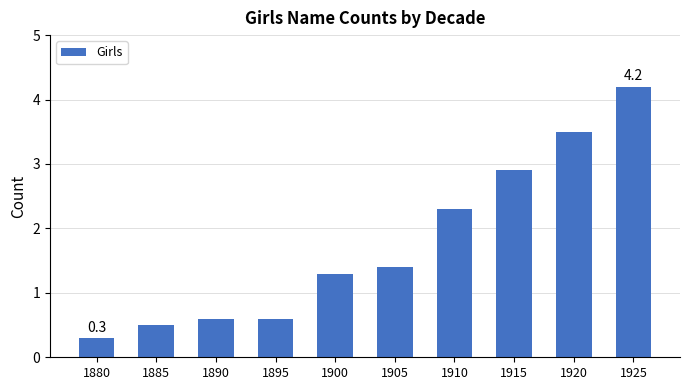

At which label does the data first exceed 1?

1900